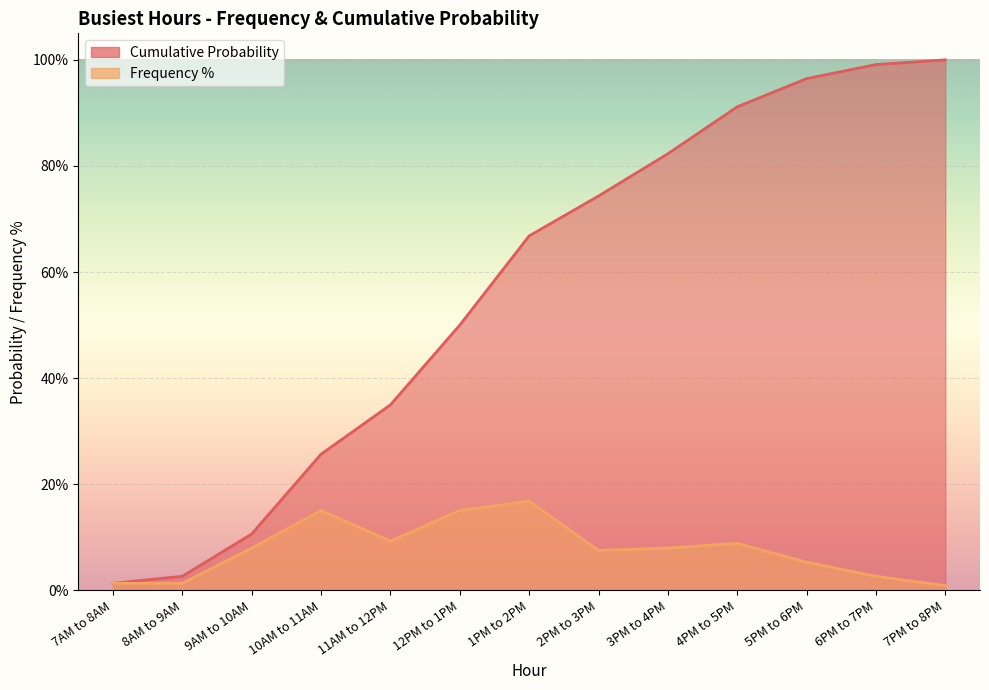

Does the chart display data point markers on the line(s)?

No